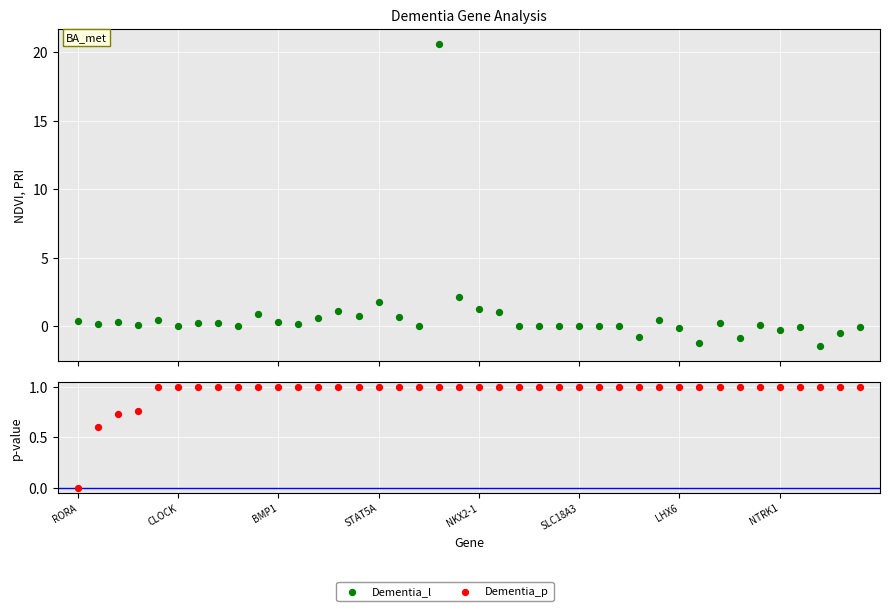

At how many categories does at least one series exceed 0?

40